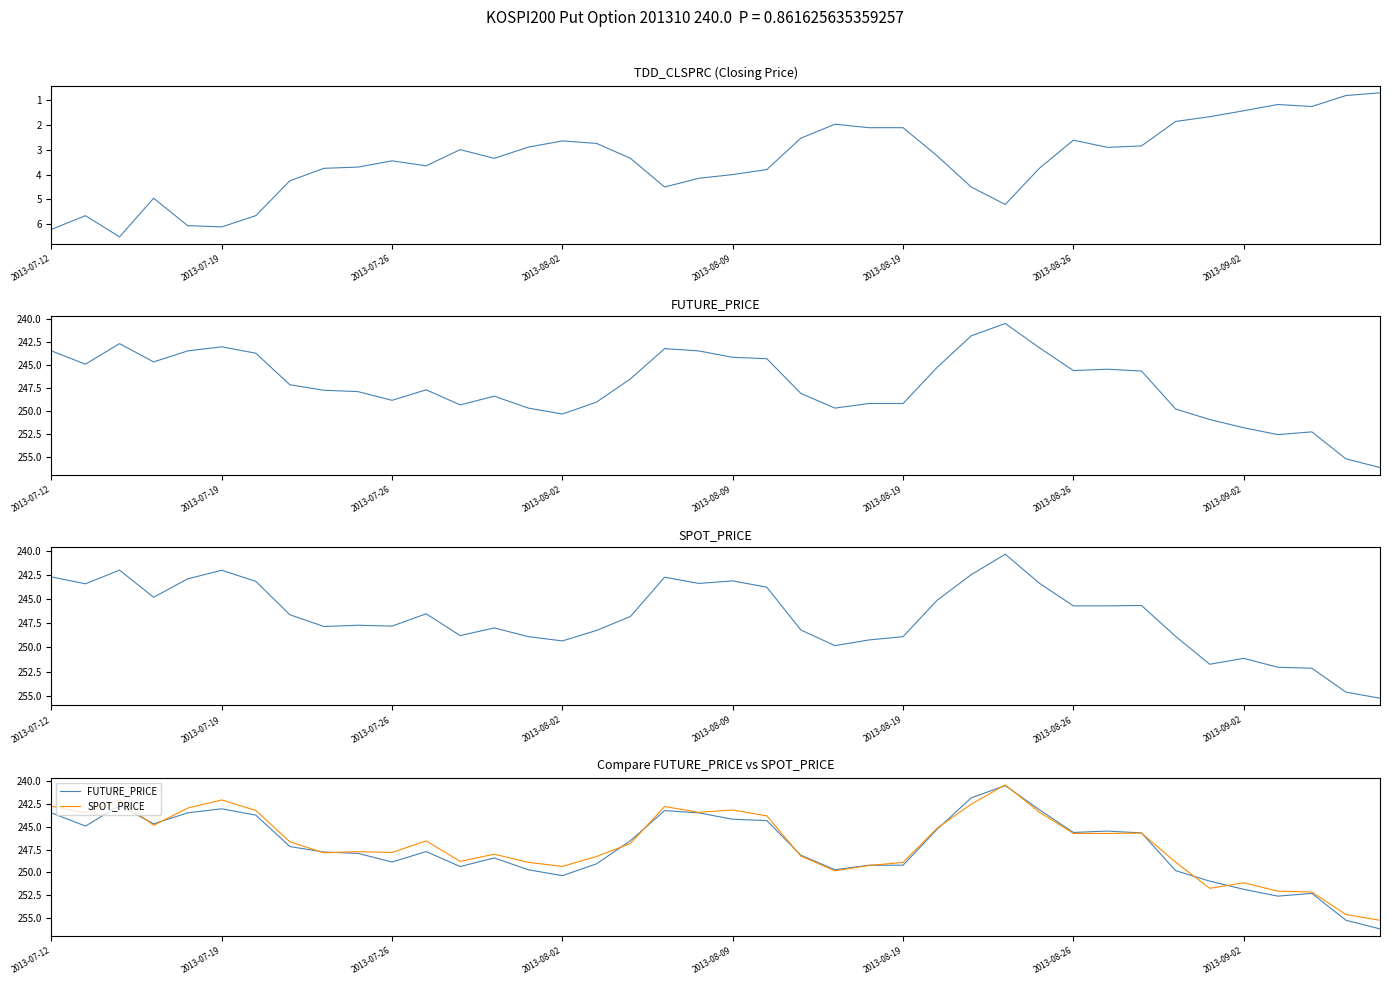

True or false: SPOT_PRICE and TDD_CLSPRC cross at least once.

False